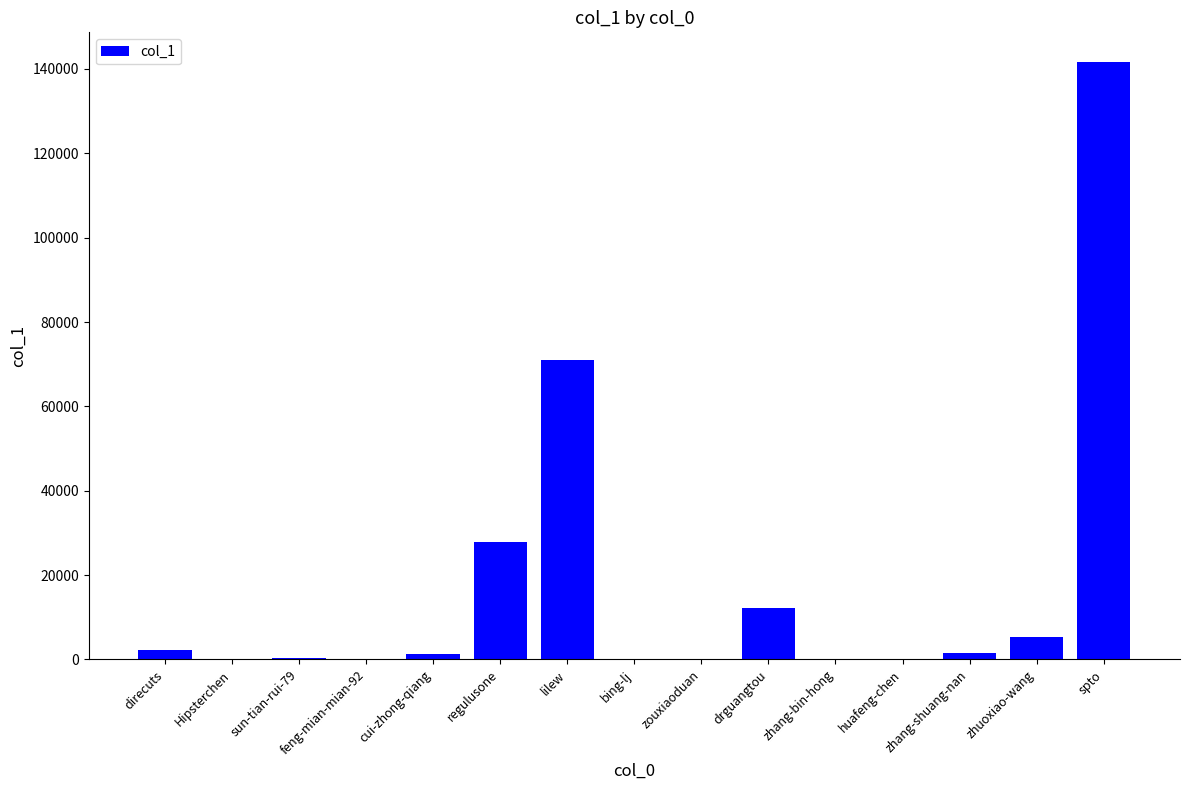

True or false: the data shows 141605 at spto.

True